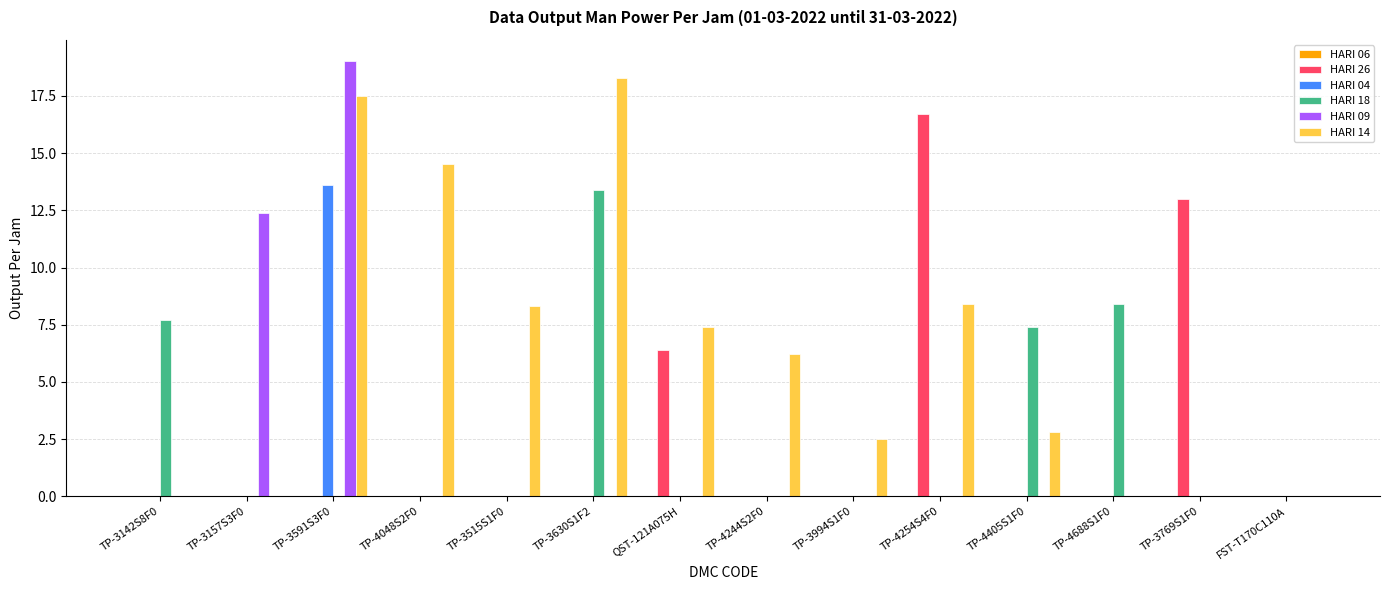

Which series has the largest total across all categories?

HARI 14